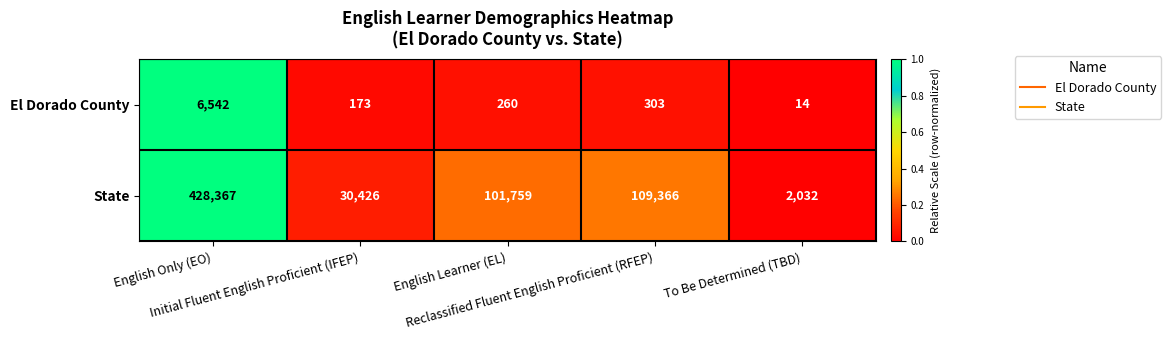

What is the average value of the State series?

134390